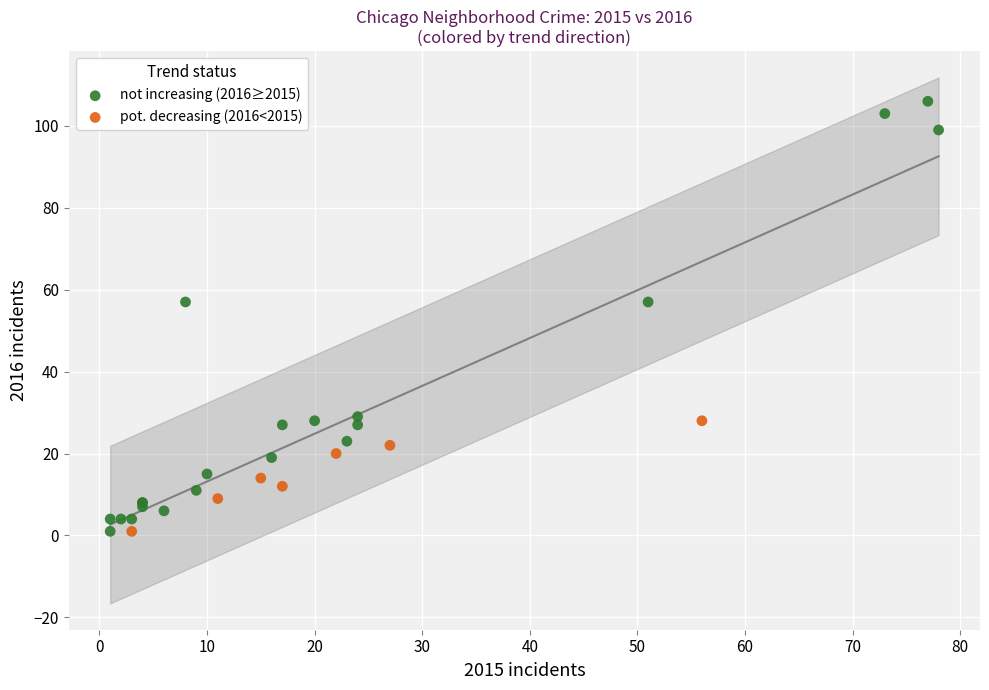

Which series has the widest spread of Y values?

not increasing (2016≥2015)